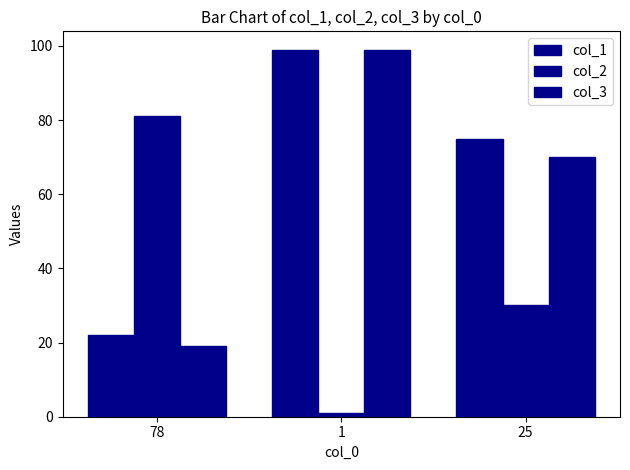

How many bars are there in each group?

3